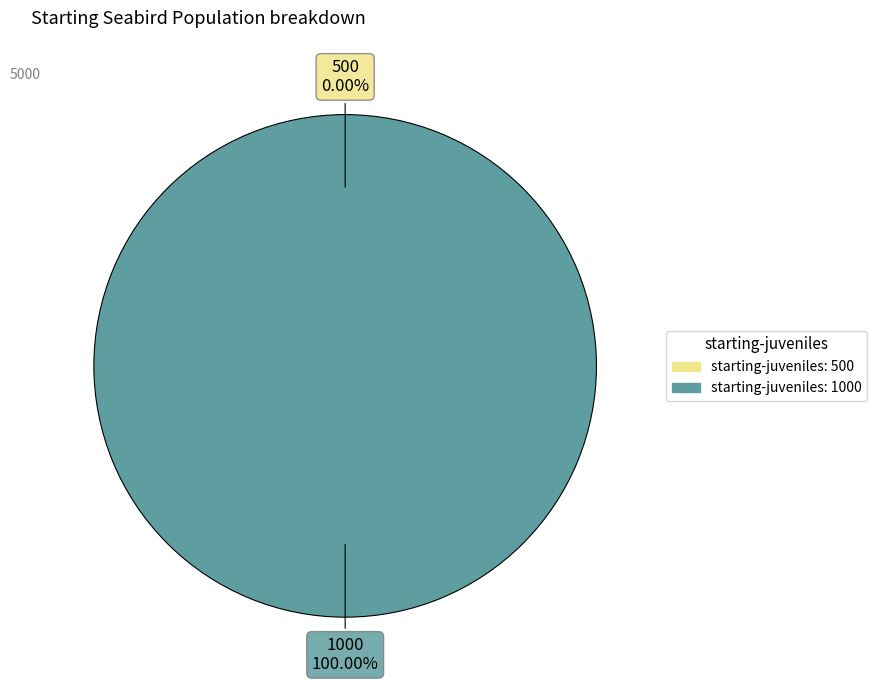

Is it true that 1000 is 100% of the pie?

True